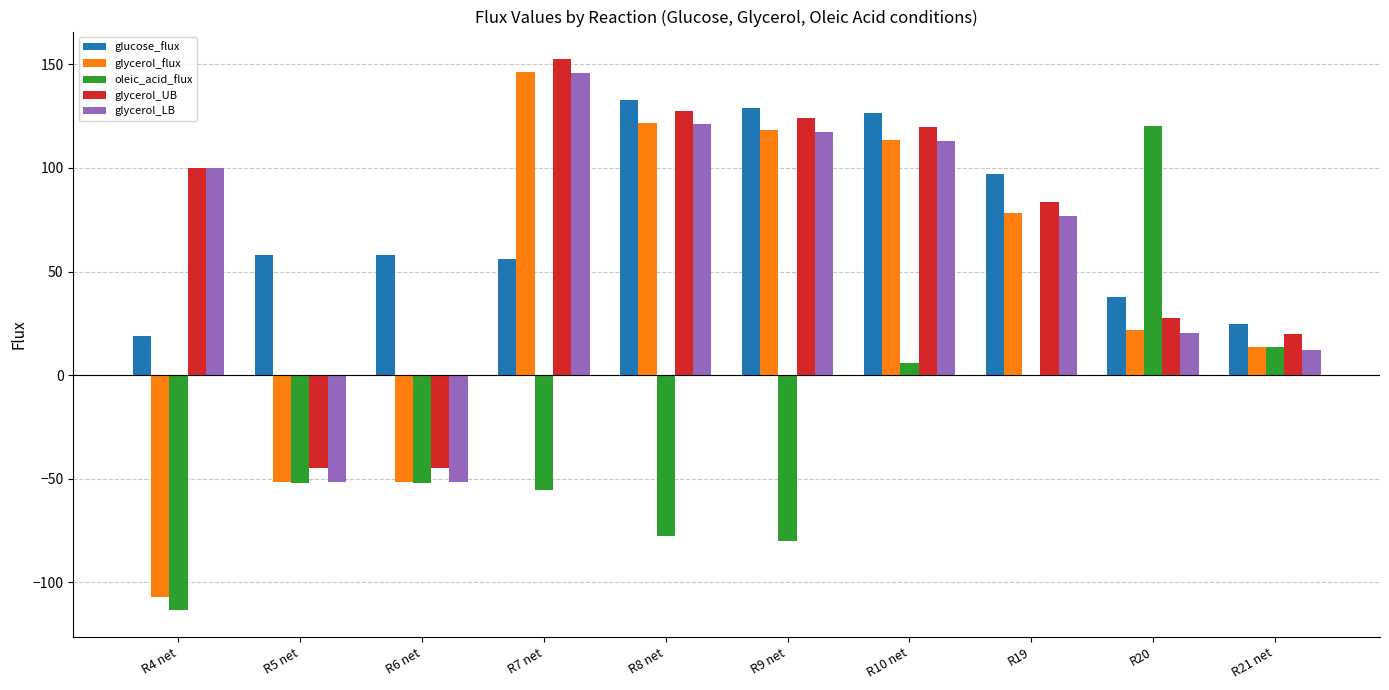

What is the maximum value shown in the chart?

152.5